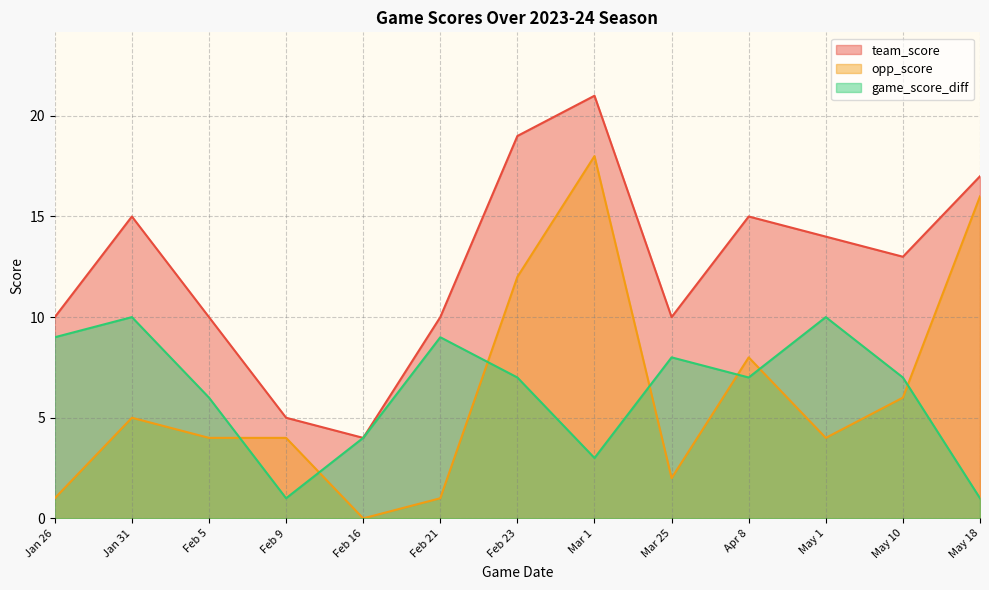

Does the chart have visible grid lines?

Yes